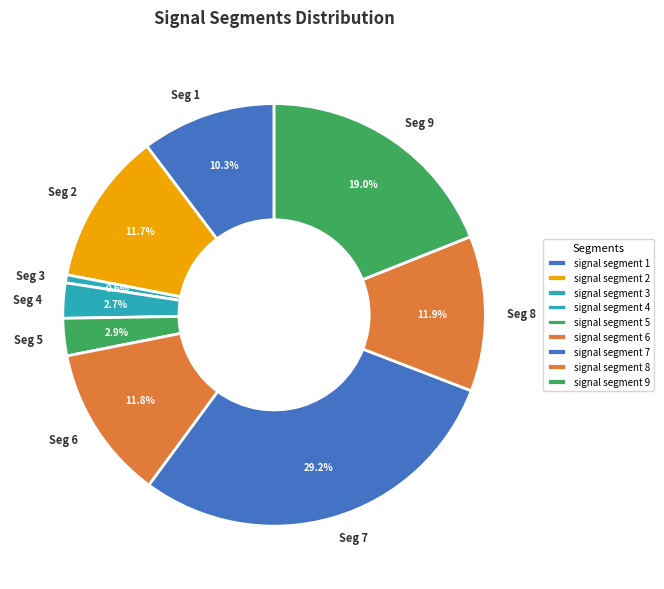

Which slice is the largest?

signal segment 7